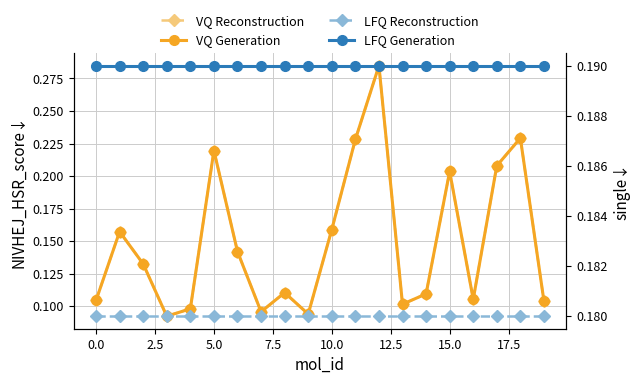

True or false: LFQ Reconstruction and VQ Reconstruction cross at least once.

True